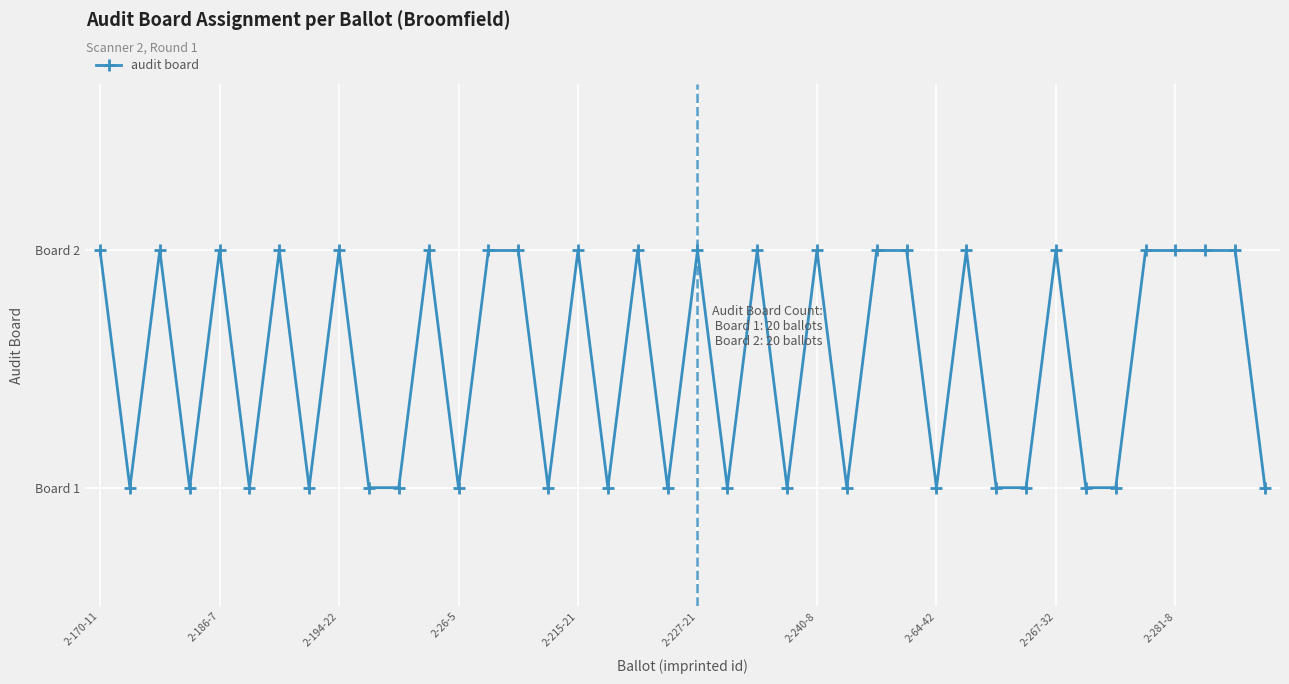

How many interior local peaks (higher than both neighbors) does the data have?

12